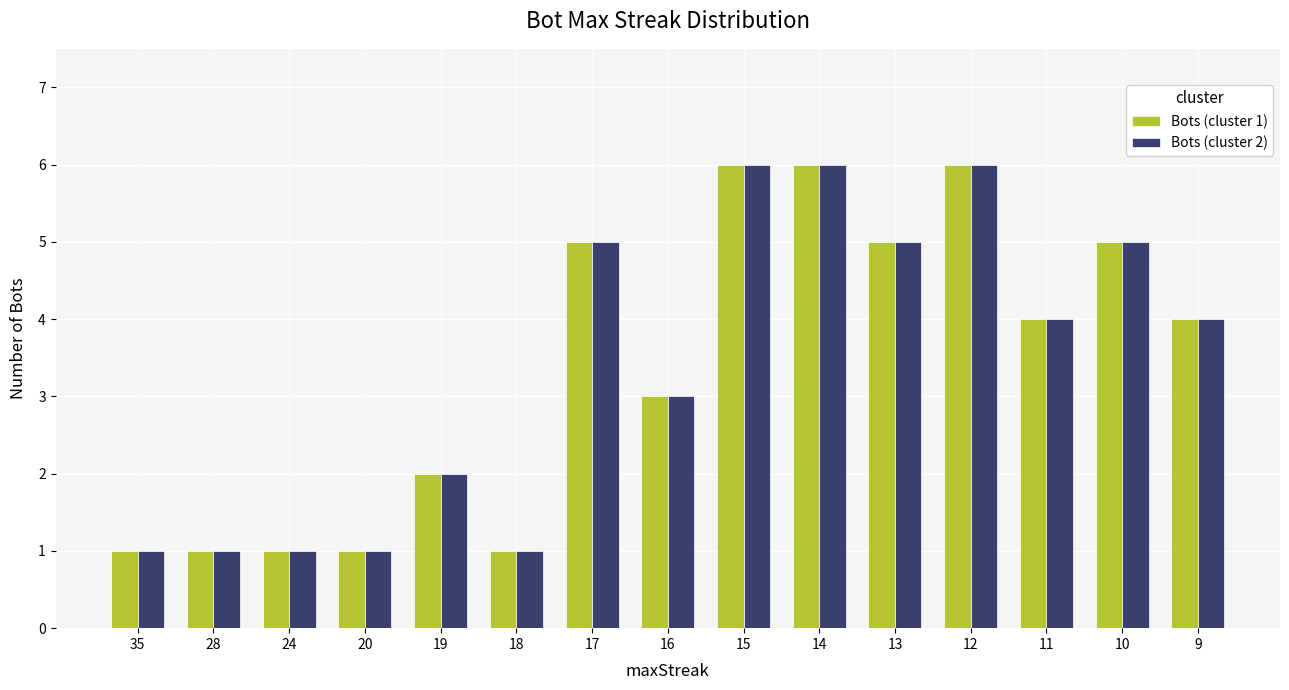

How many bars are there in each group?

2